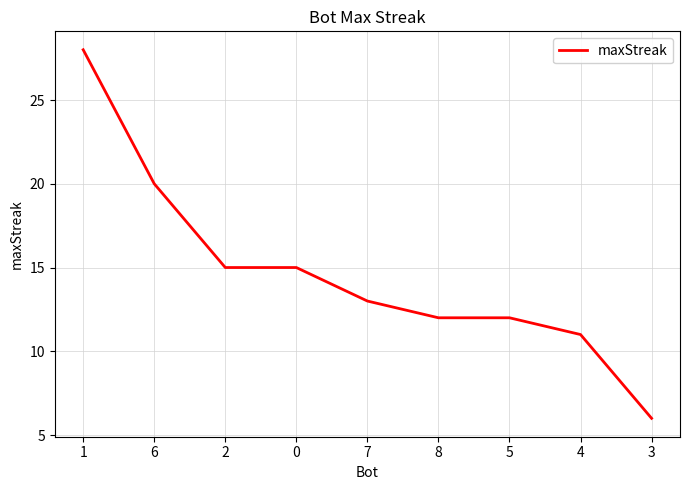

Is it true that the value at 4 is 11?

True